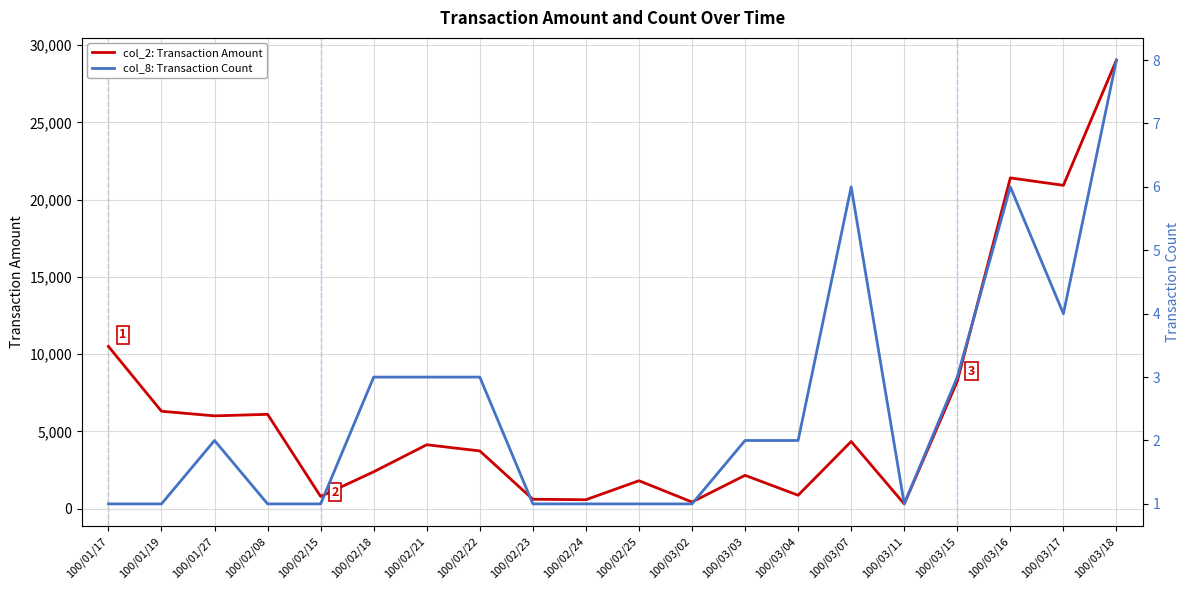

How many data points in col_2: Transaction Amount are above 4130?

9